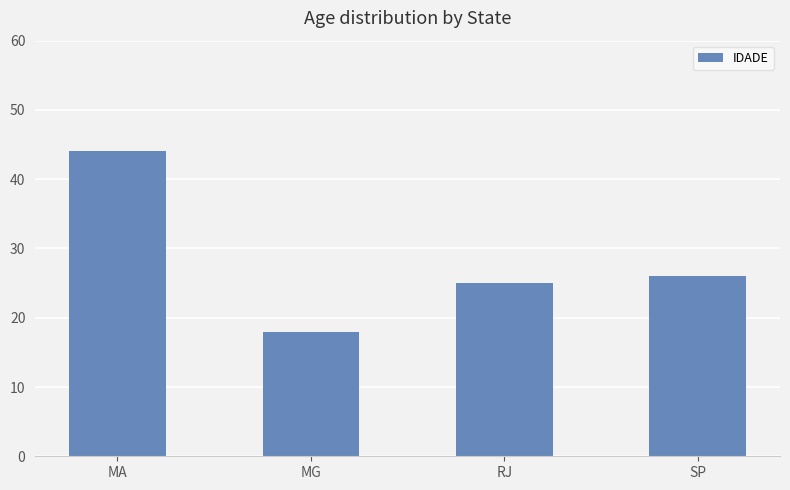

The chart shows a value of 35 at RJ. True or false?

False